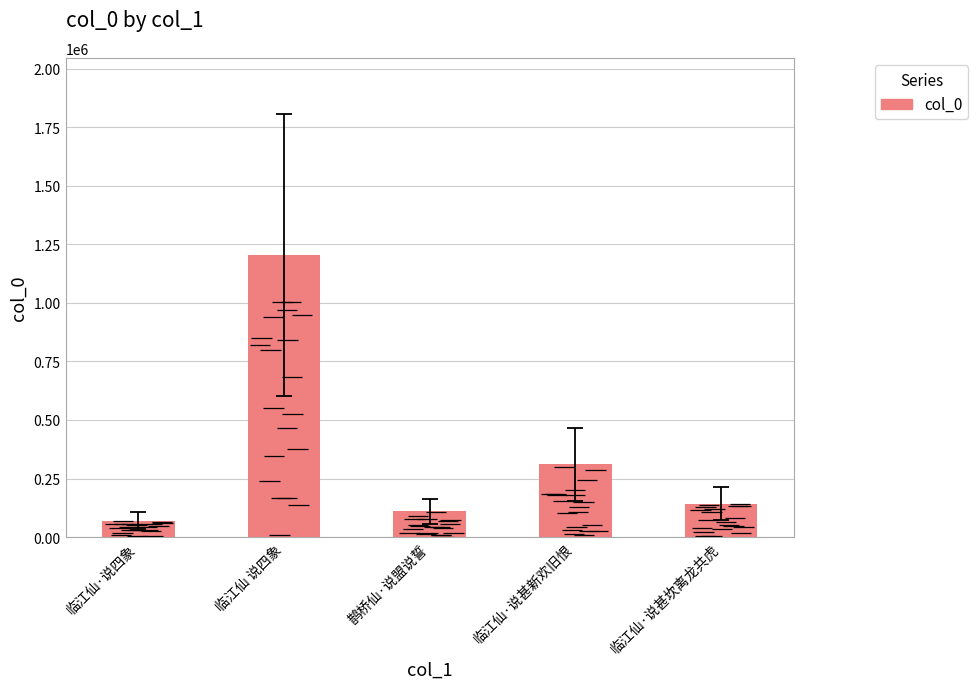

Reading left to right, list all the values displayed in this chart.

70085	1203293	109602	311205	143308